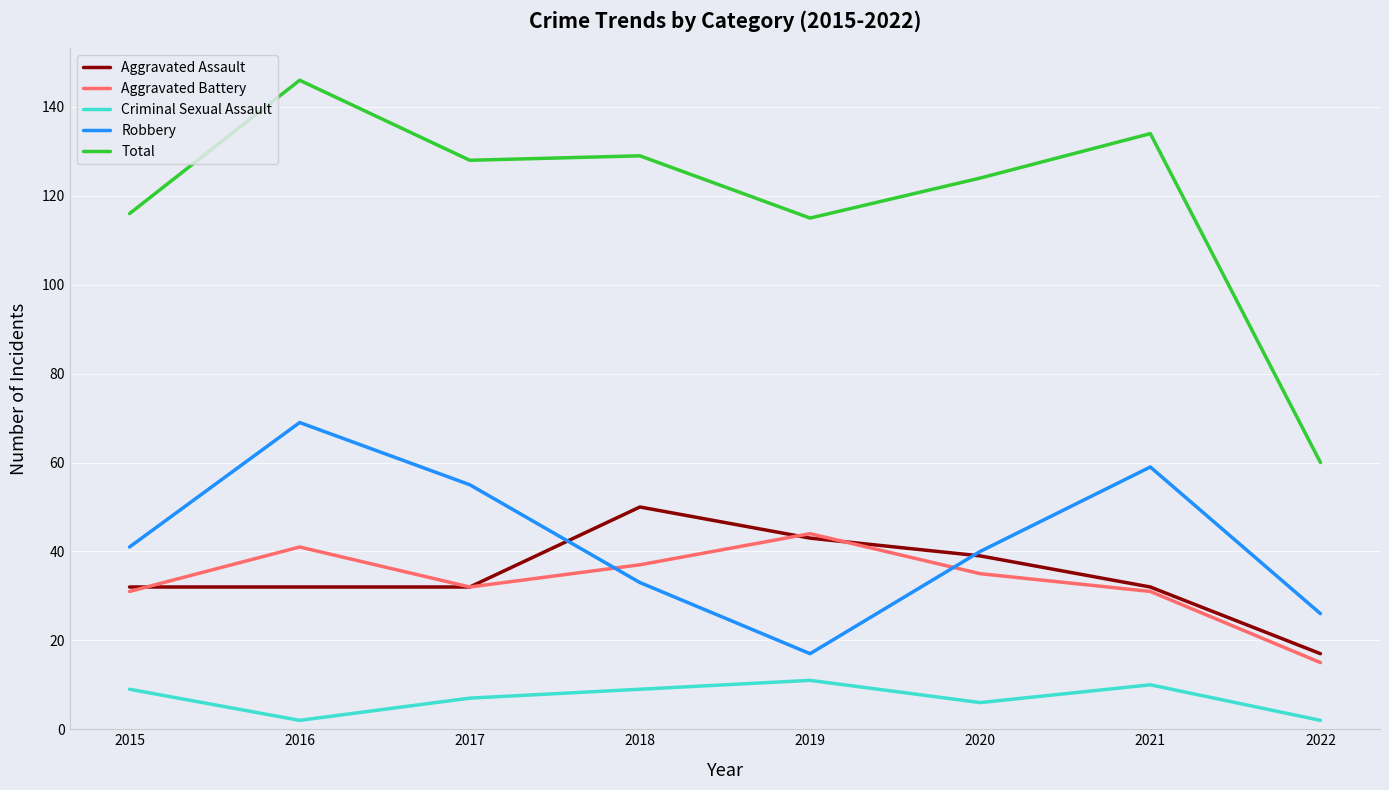

What is the spread (max minus min) of values at 2019?

104